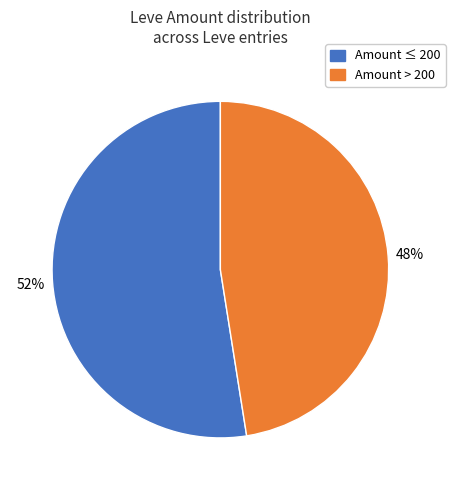

Is there a majority slice in this chart?

Yes